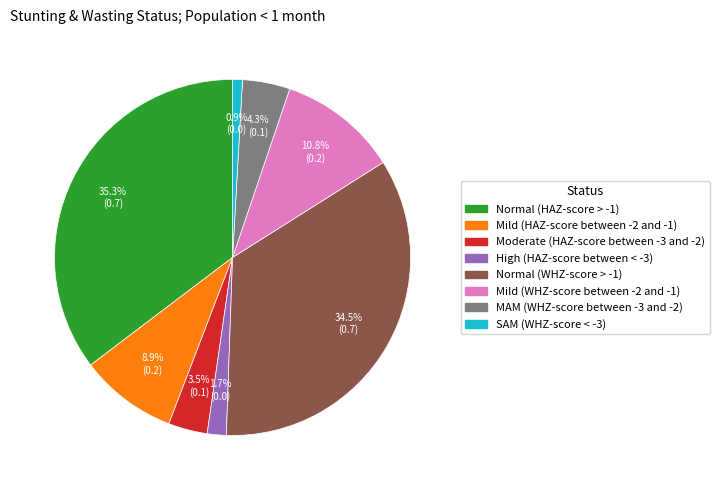

Is the sum of SAM (WHZ-score < -3) and Mild (WHZ-score between -2 and -1) greater than half?

No